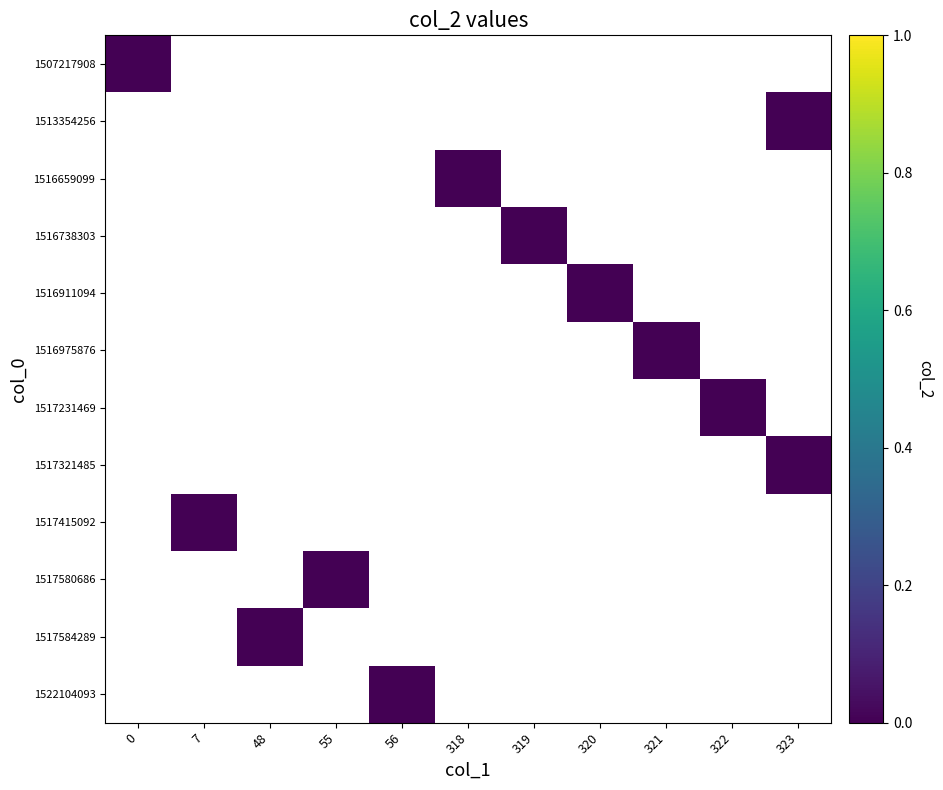

What is the total value across all series at 320?

-5.5